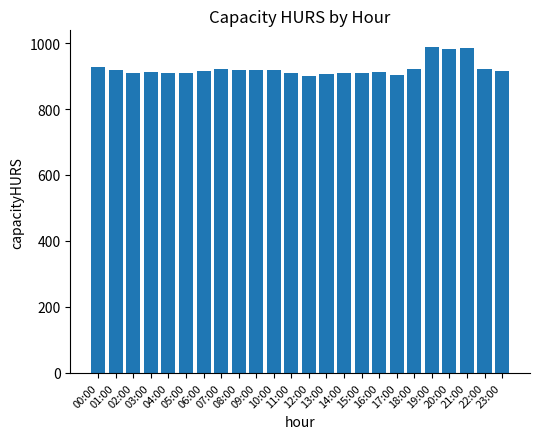

At which label does the data first exceed 916?

00:00